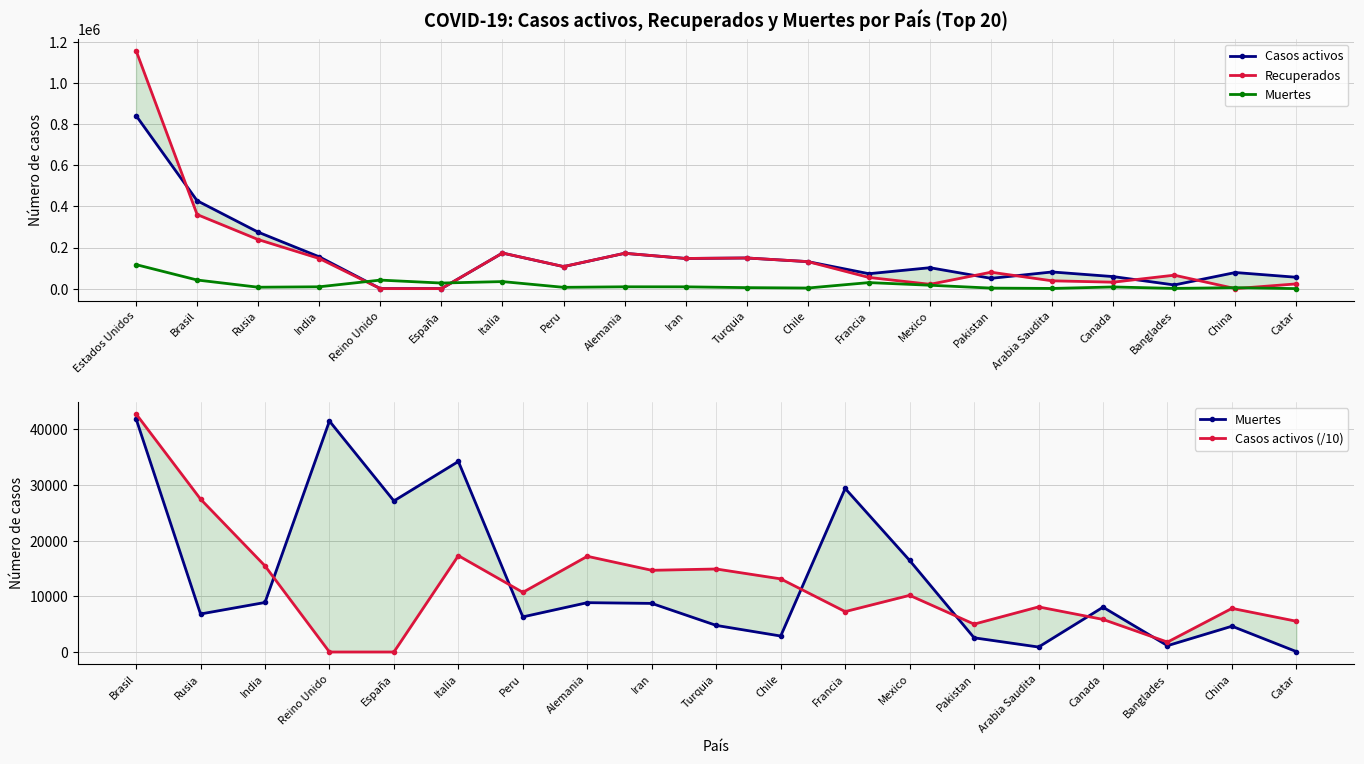

True or false: Muertes and Recuperados intersect in this chart.

True